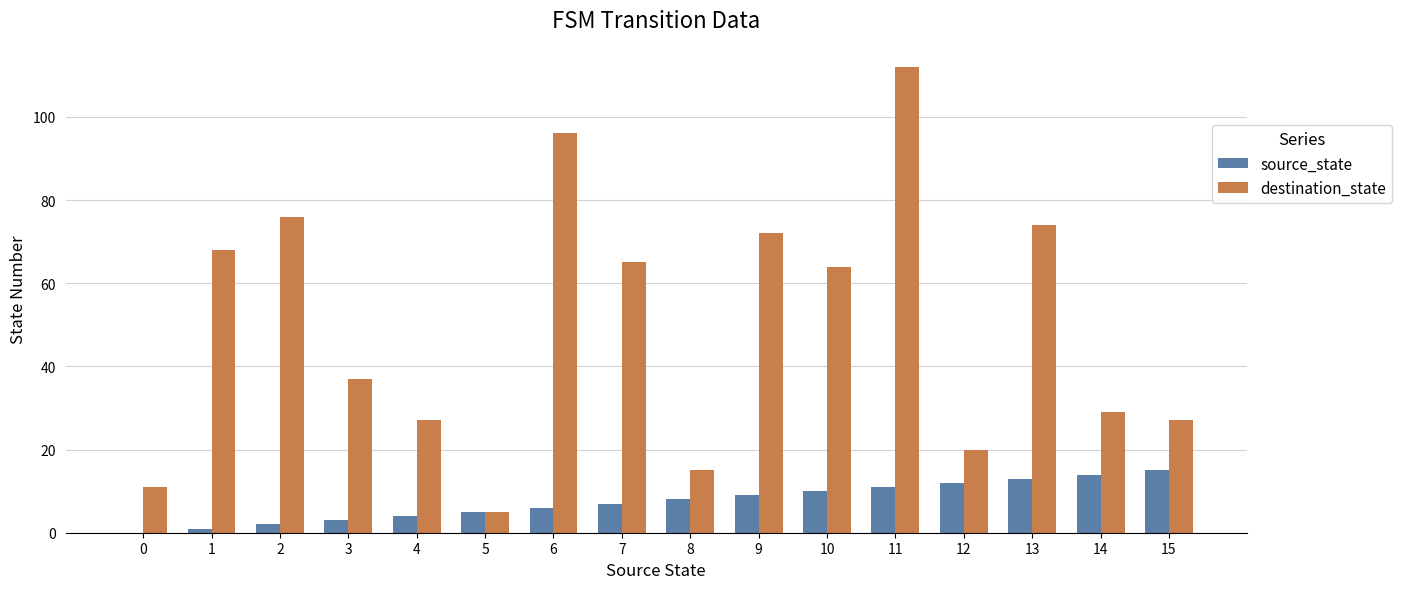

Which series changed the most between 9 and 15?

destination_state